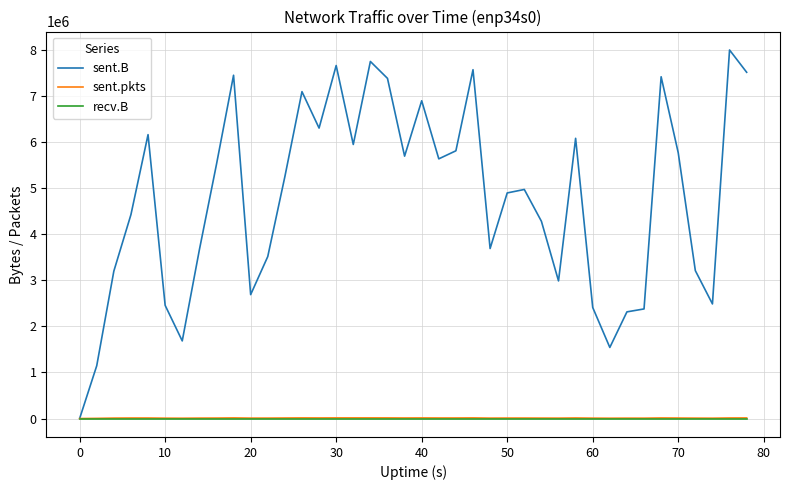

Which series has the widest spread of values?

sent.B